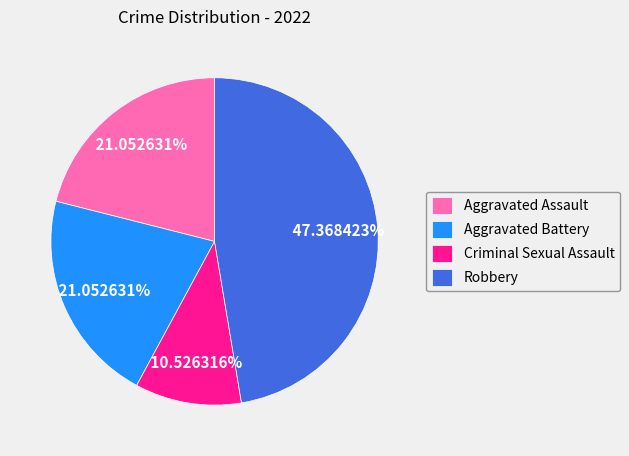

Which category has the smallest portion of the pie?

Criminal Sexual Assault